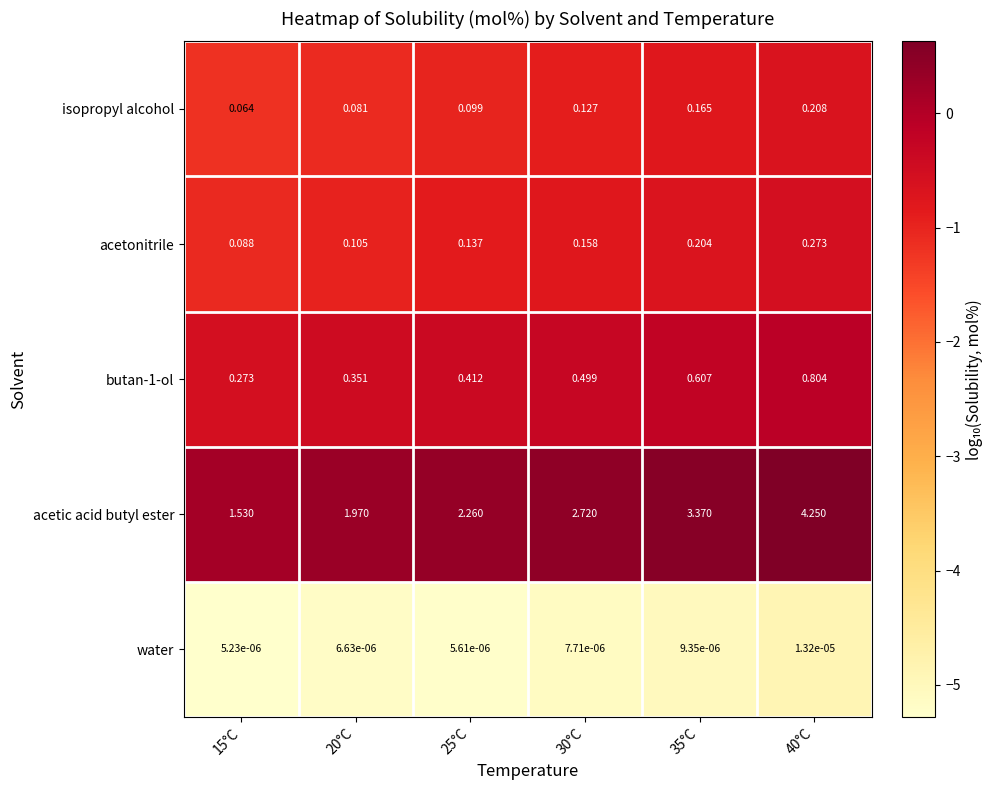

Which series has the largest total across all categories?

acetic acid butyl ester